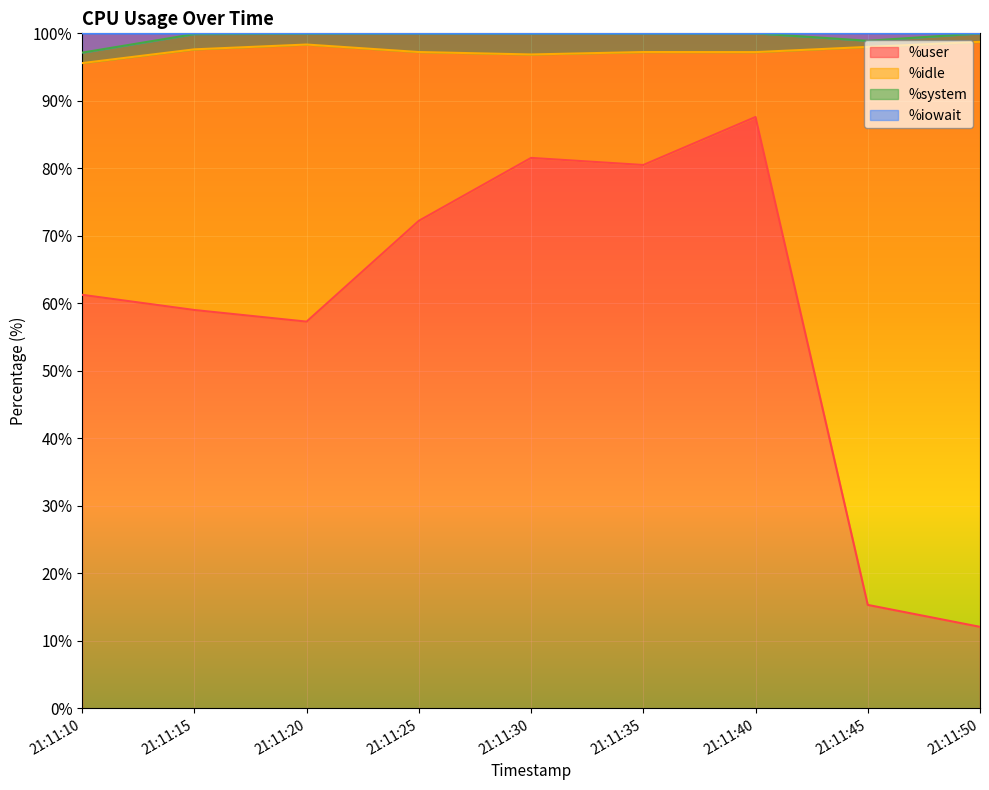

At which category does %iowait reach its first local peak?

21:11:25